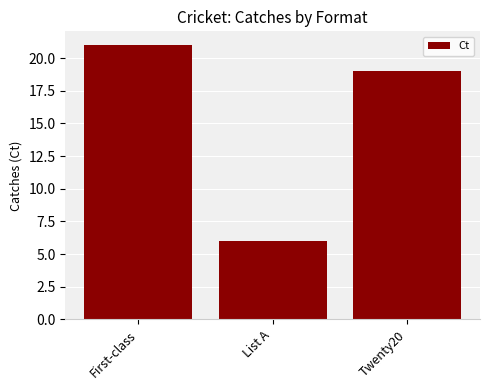

What is the difference between the values at First-class and List A?

15